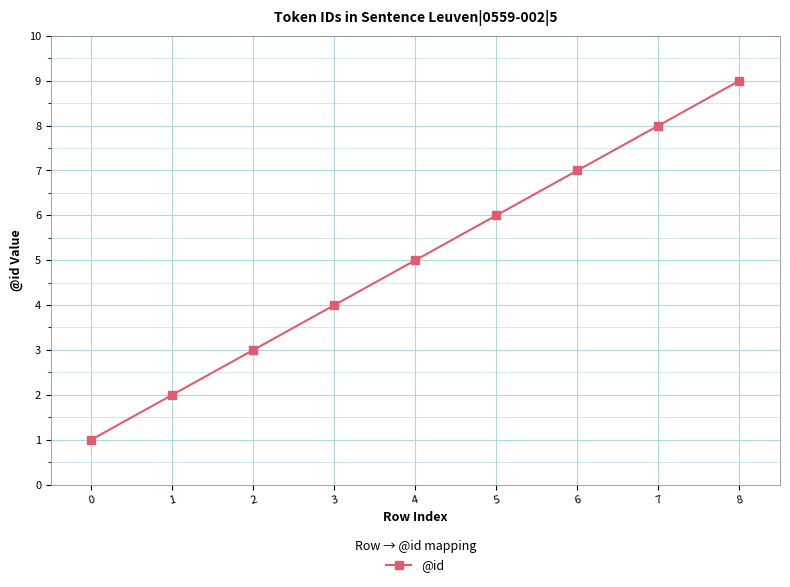

True or false: the data shows 2 at 0.

False